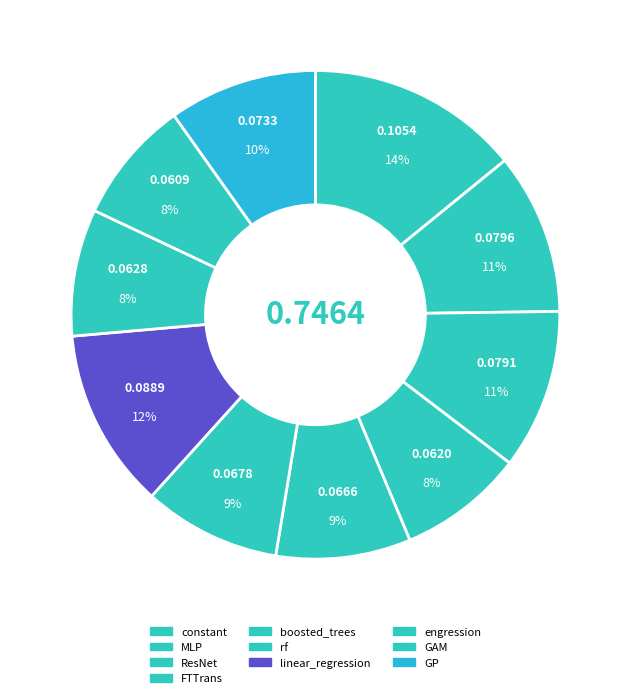

How many slices are in this pie chart?

10